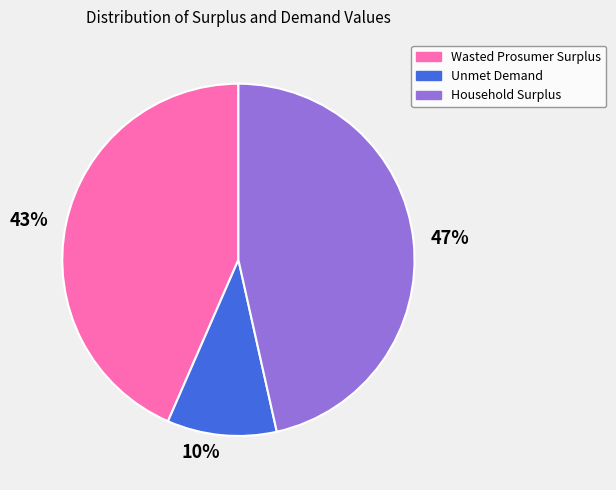

Combined, do Wasted Prosumer Surplus and Household Surplus account for over 50%?

Yes